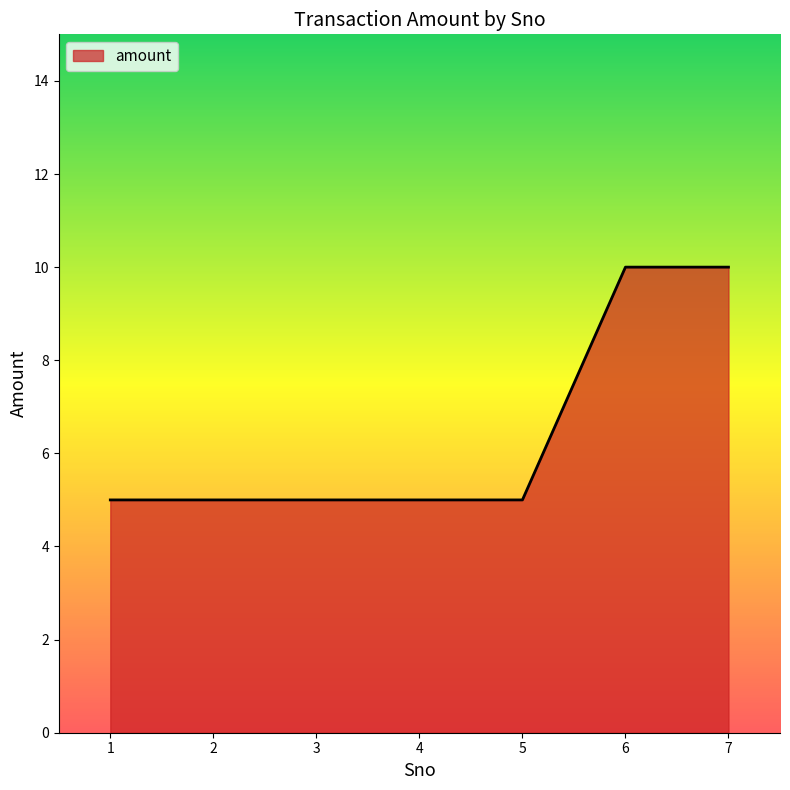

What is the difference between the values at 1 and 7?

5